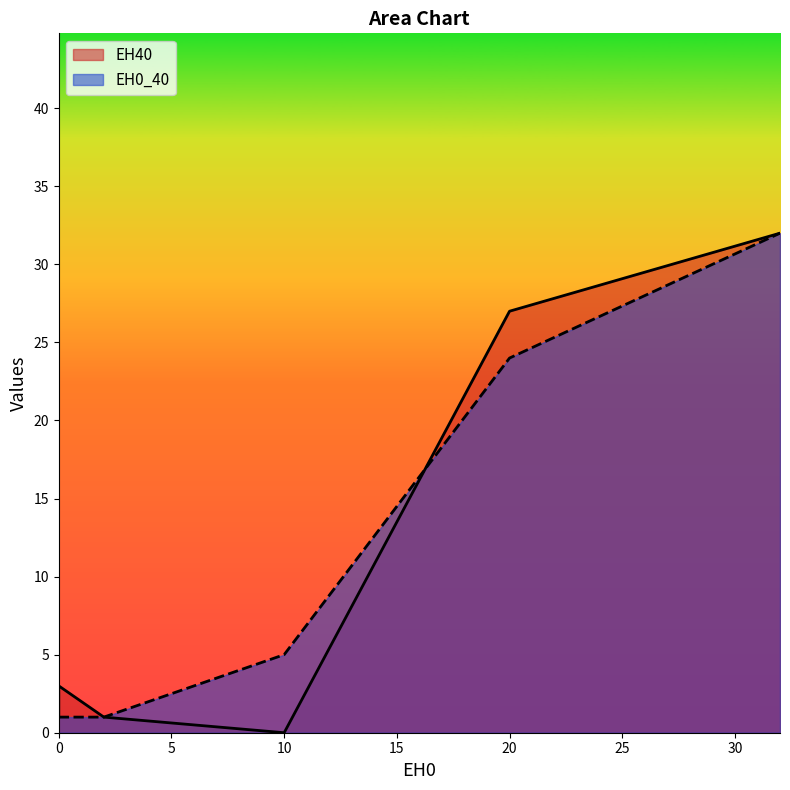

Which series has the largest range (max minus min)?

EH40